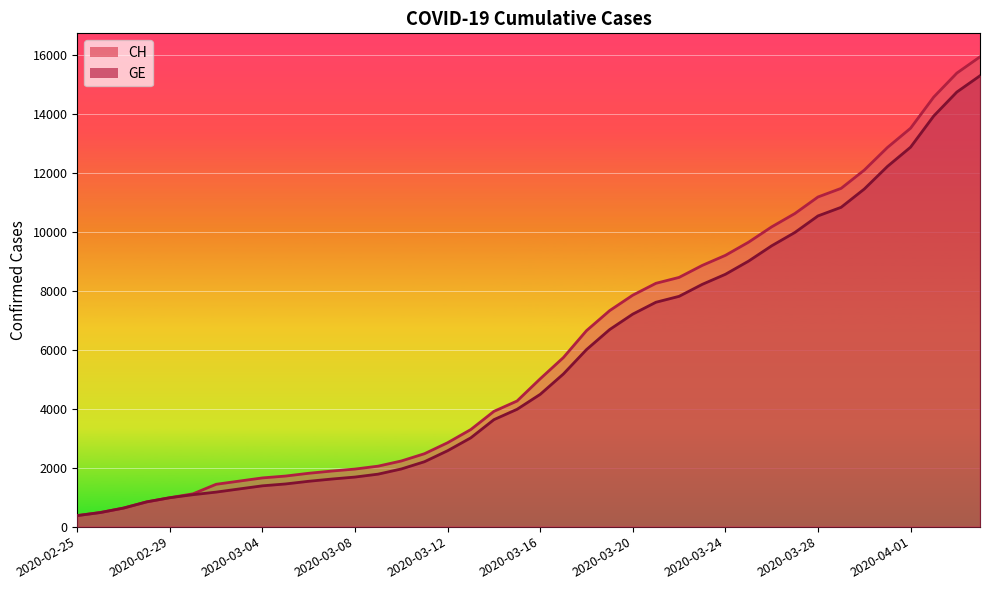

What are all the series names shown in the legend?

CH, GE